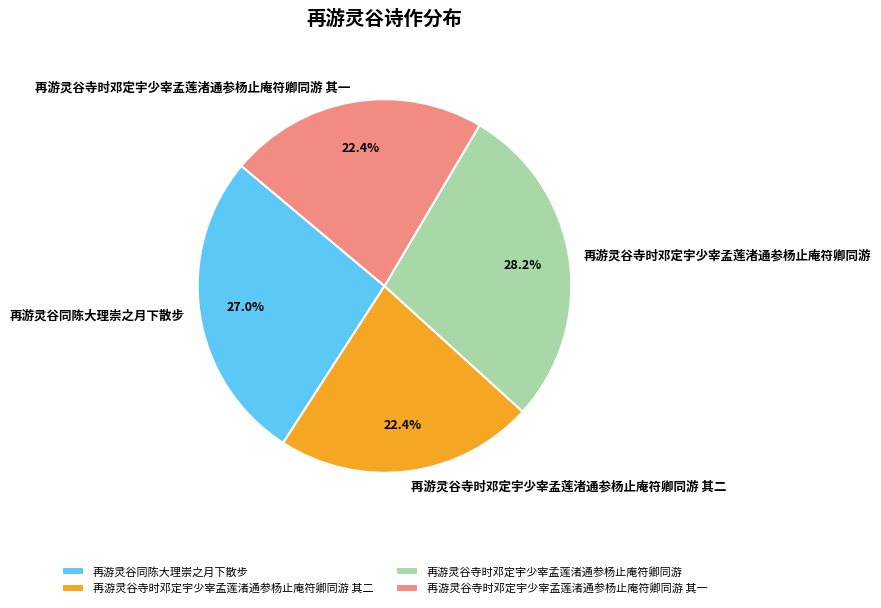

Does any single category account for the majority?

No